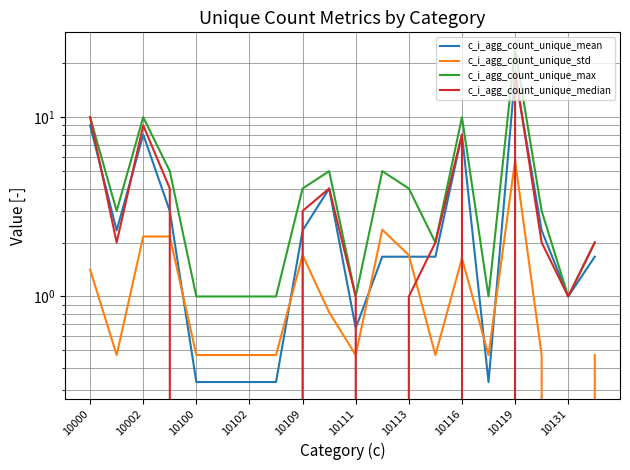

Where does the c_i_agg_count_unique_median series first go above 2?

10000